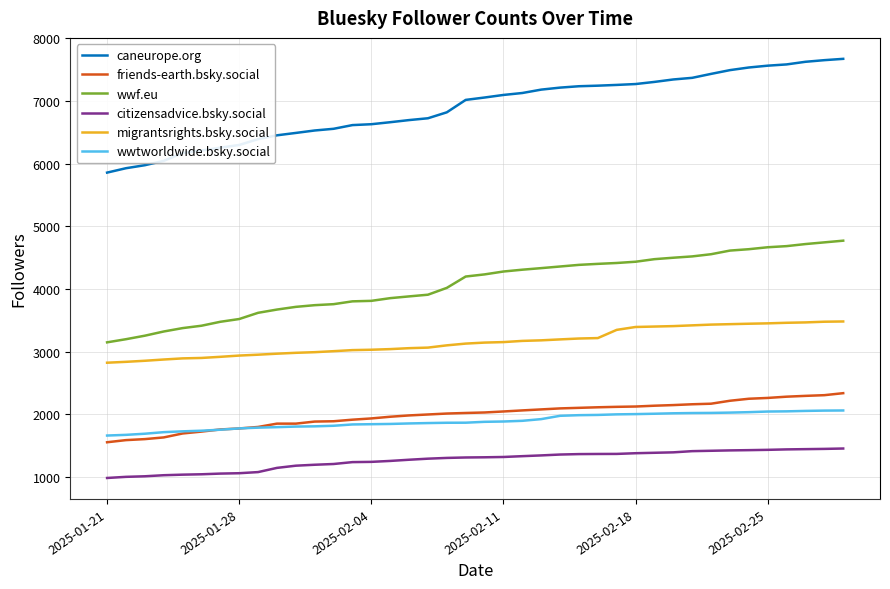

Which series has the largest range (max minus min)?

caneurope.org